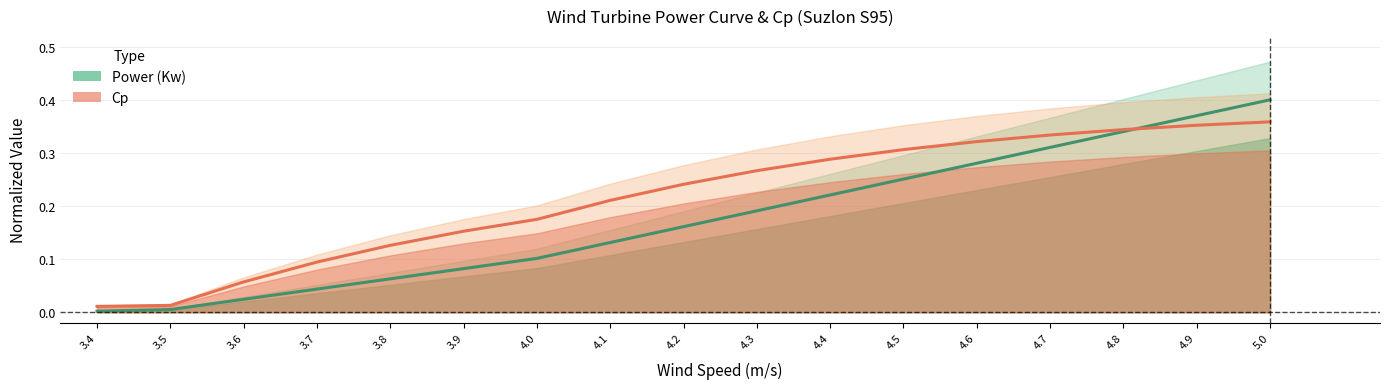

Between which two adjacent categories do wind_speed and cp first intersect?

4.8 and 4.9